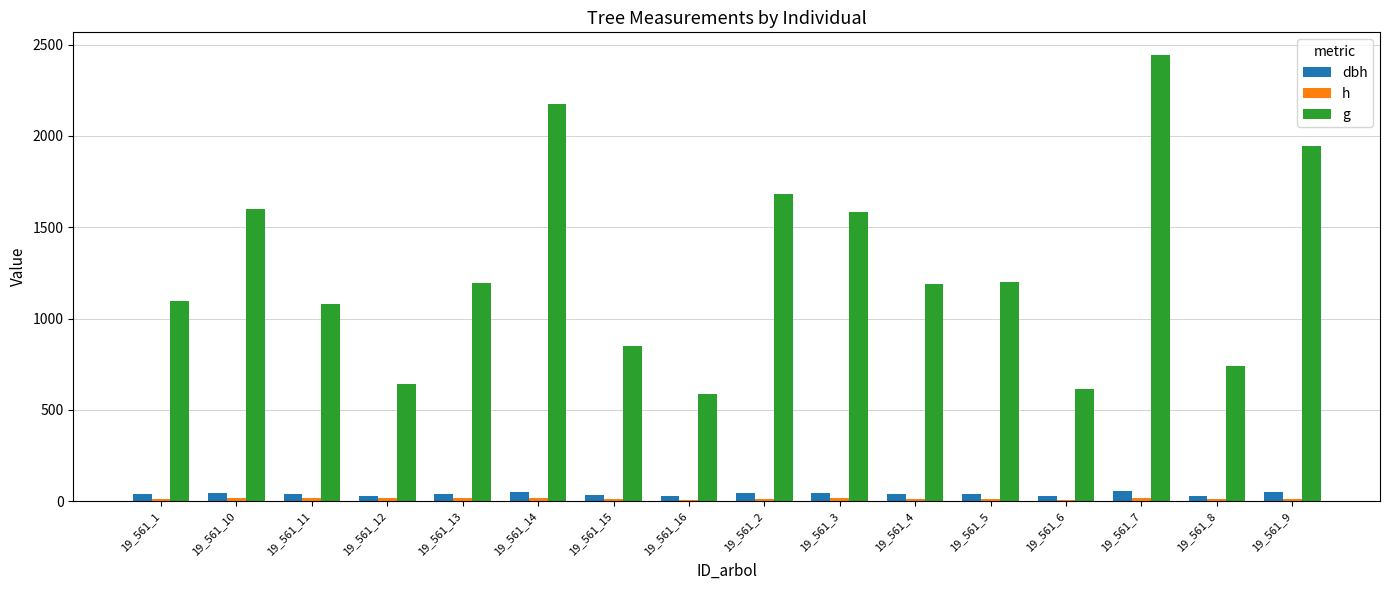

What is the difference between the h values at 19_561_12 and 19_561_6?

7.9